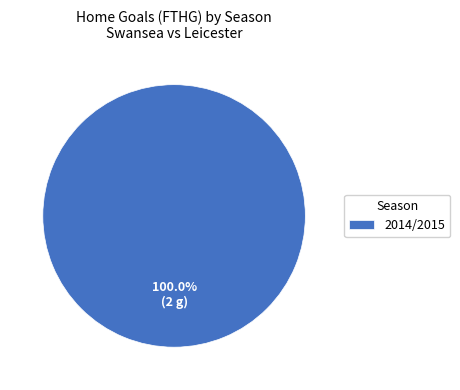

Does any single category account for the majority?

Yes